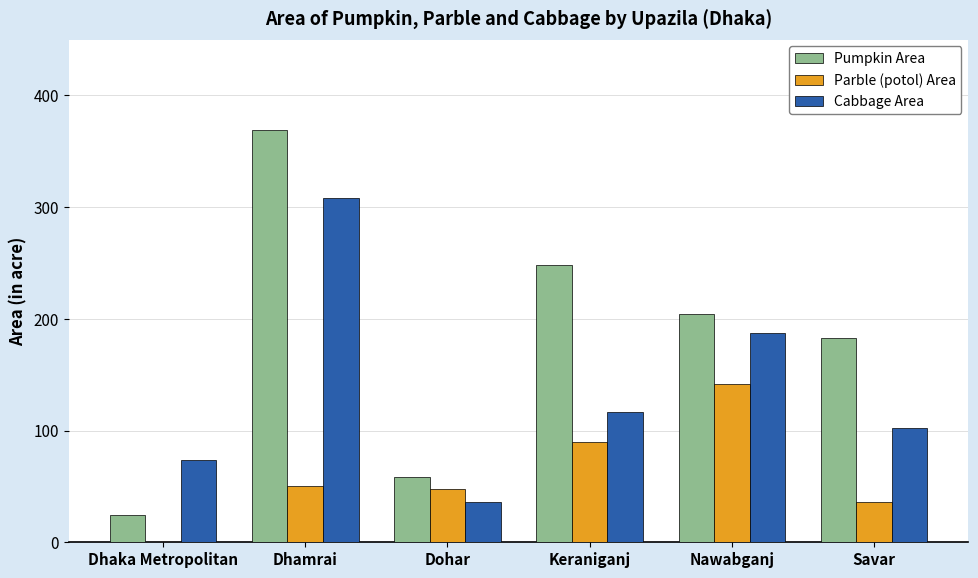

What is the total value across all series at Dhaka Metropolitan?

98